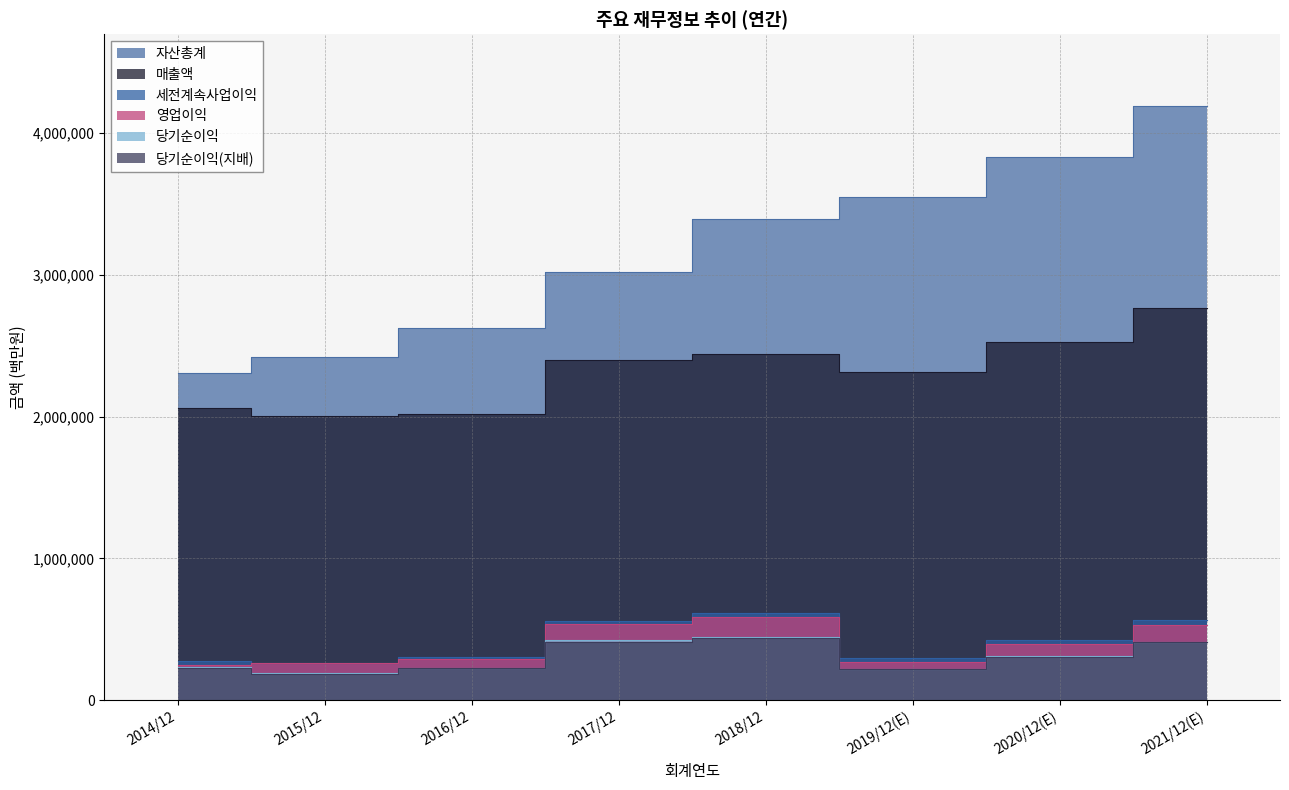

True or false: 매출액 and 자산총계 cross at least once.

False